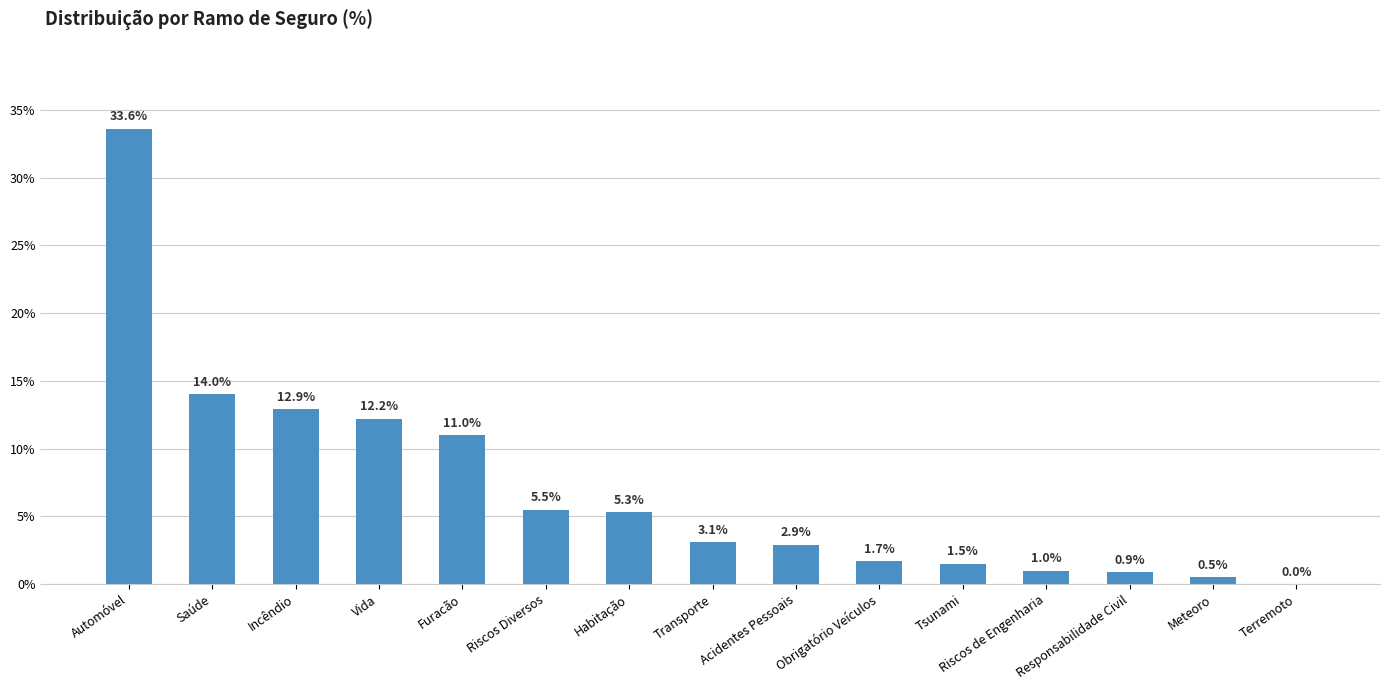

Between Riscos Diversos and Acidentes Pessoais, which is larger?

Riscos Diversos